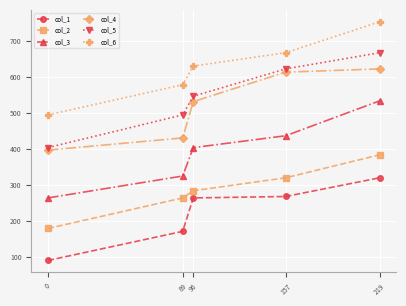

Which category has the highest value across all series?

219